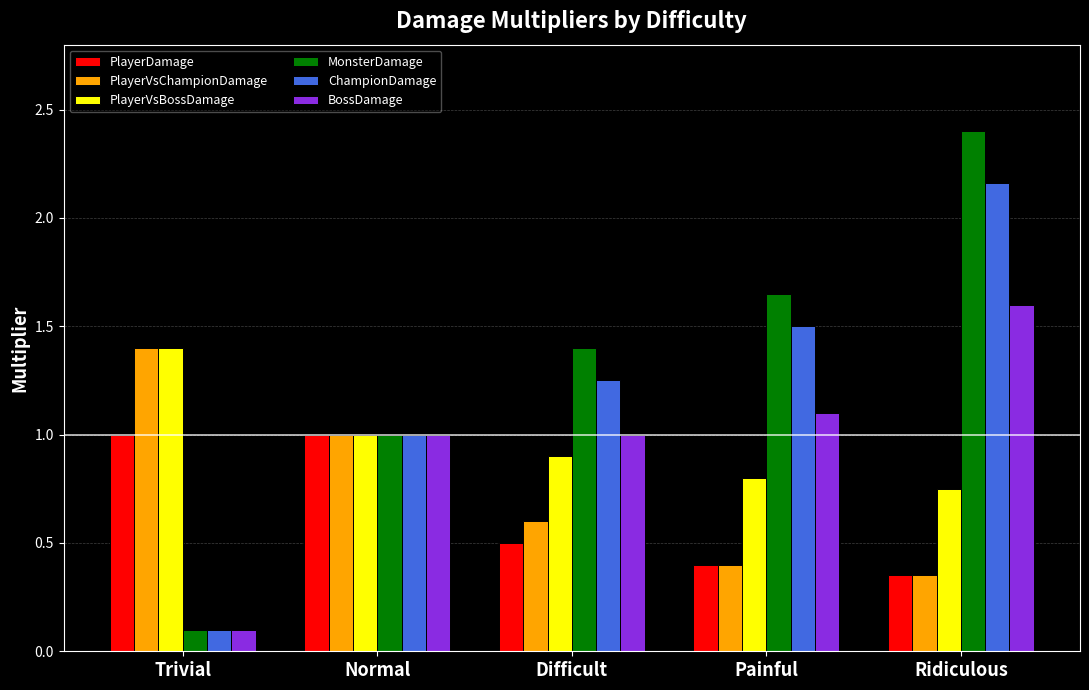

Rank the categories by ChampionDamage value from highest to lowest.

Ridiculous, Painful, Difficult, Normal, Trivial